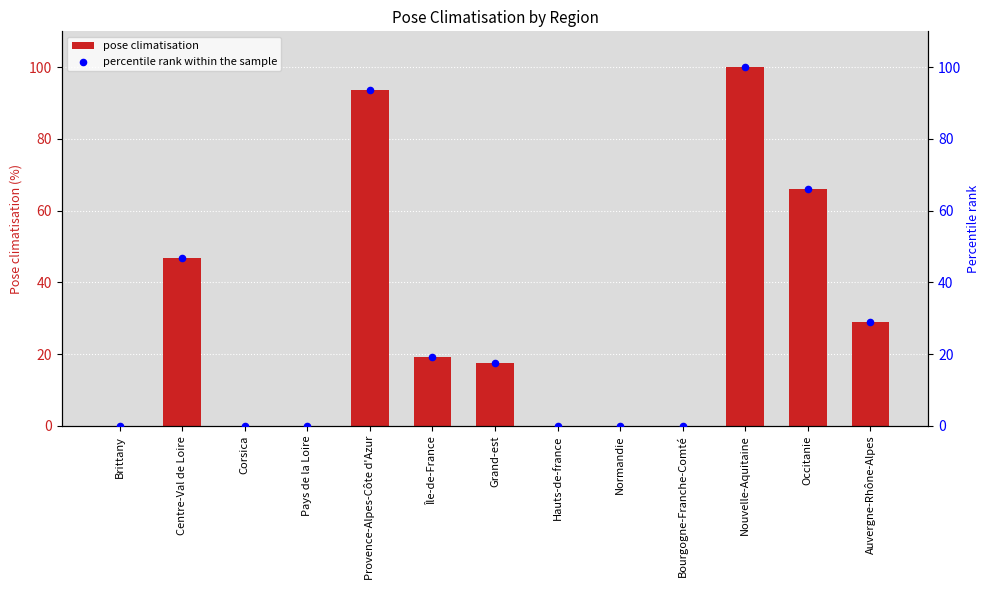

Is the value of percentile rank within the sample at Provence-Alpes-Côte d'Azur greater than the value of pose climatisation at Hauts-de-france?

Yes